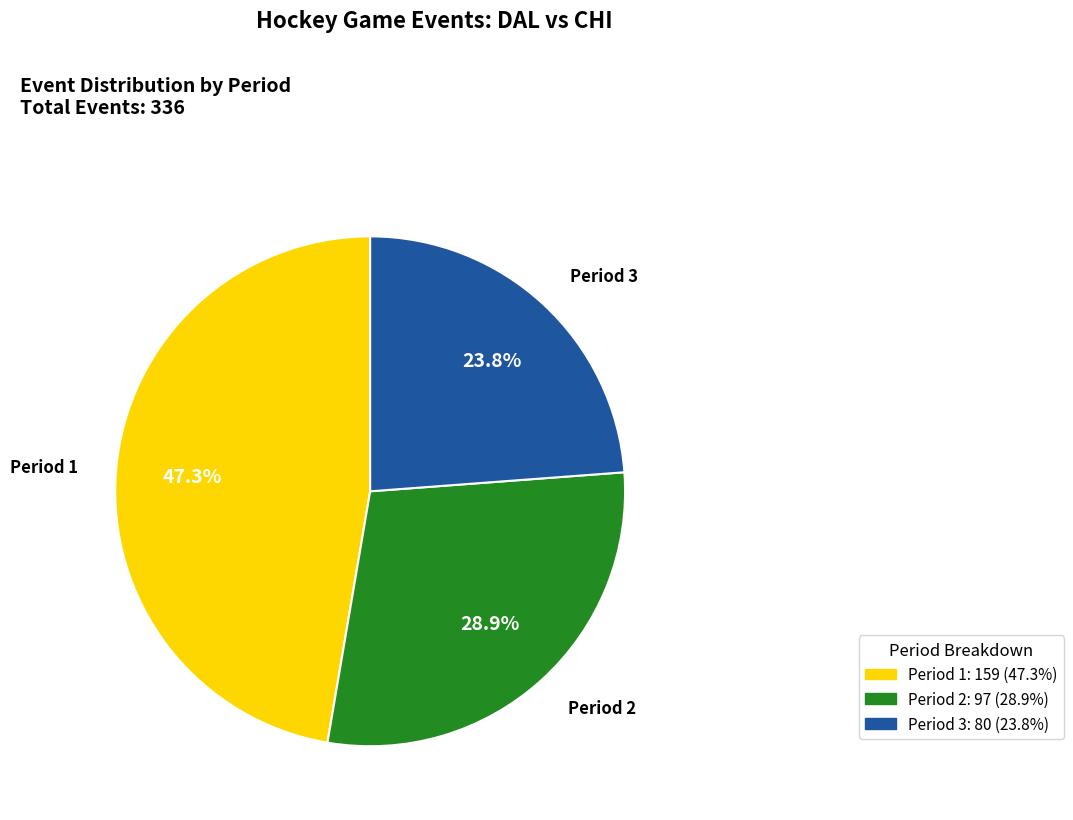

What portion of the pie excludes Period 3?

76.2%